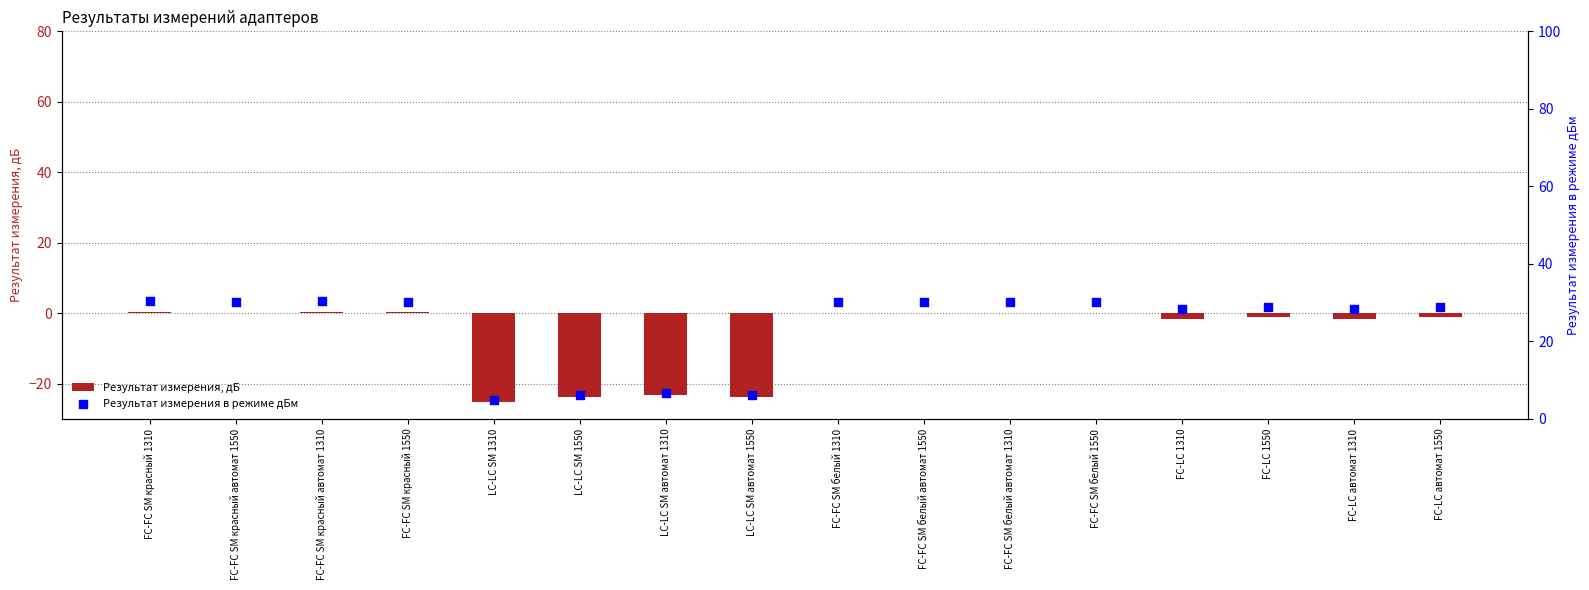

At which category is the sum across all series the highest?

FC-FC SM красный 1310